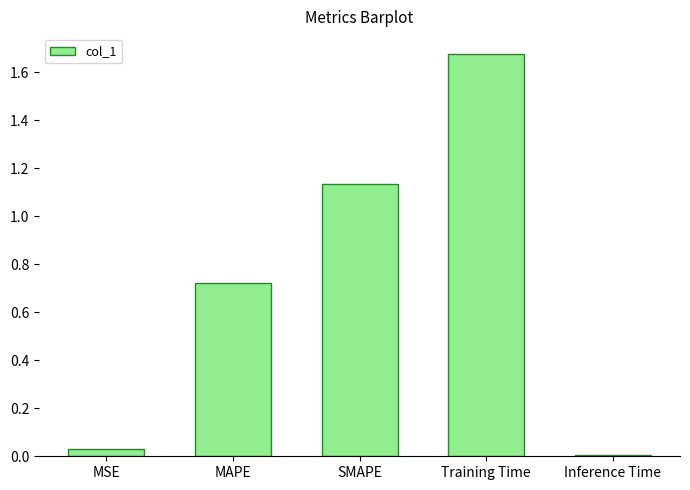

What position from the right is Inference Time?

1